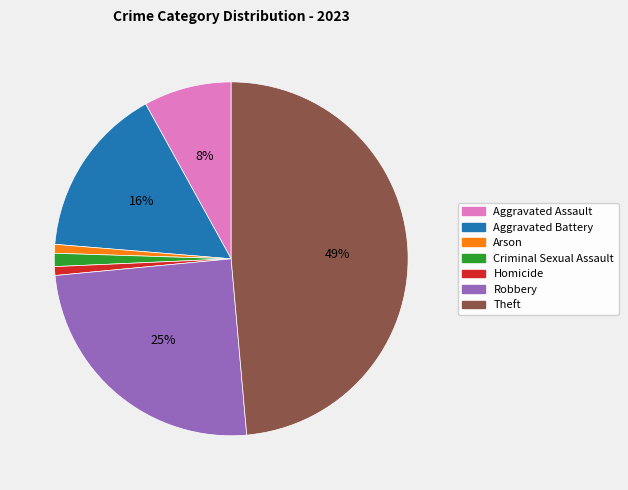

To the nearest percent, what portion does Theft represent?

49%